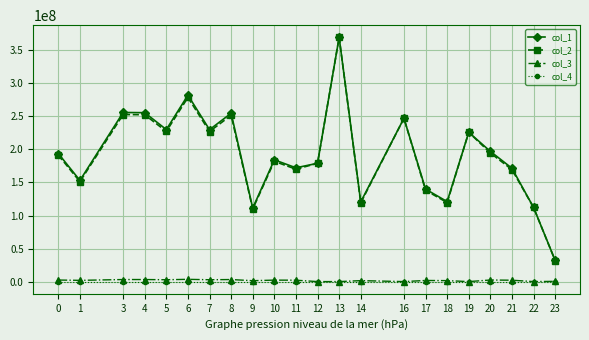

True or false: col_2 has a value of 191468231.9 at 0.

True